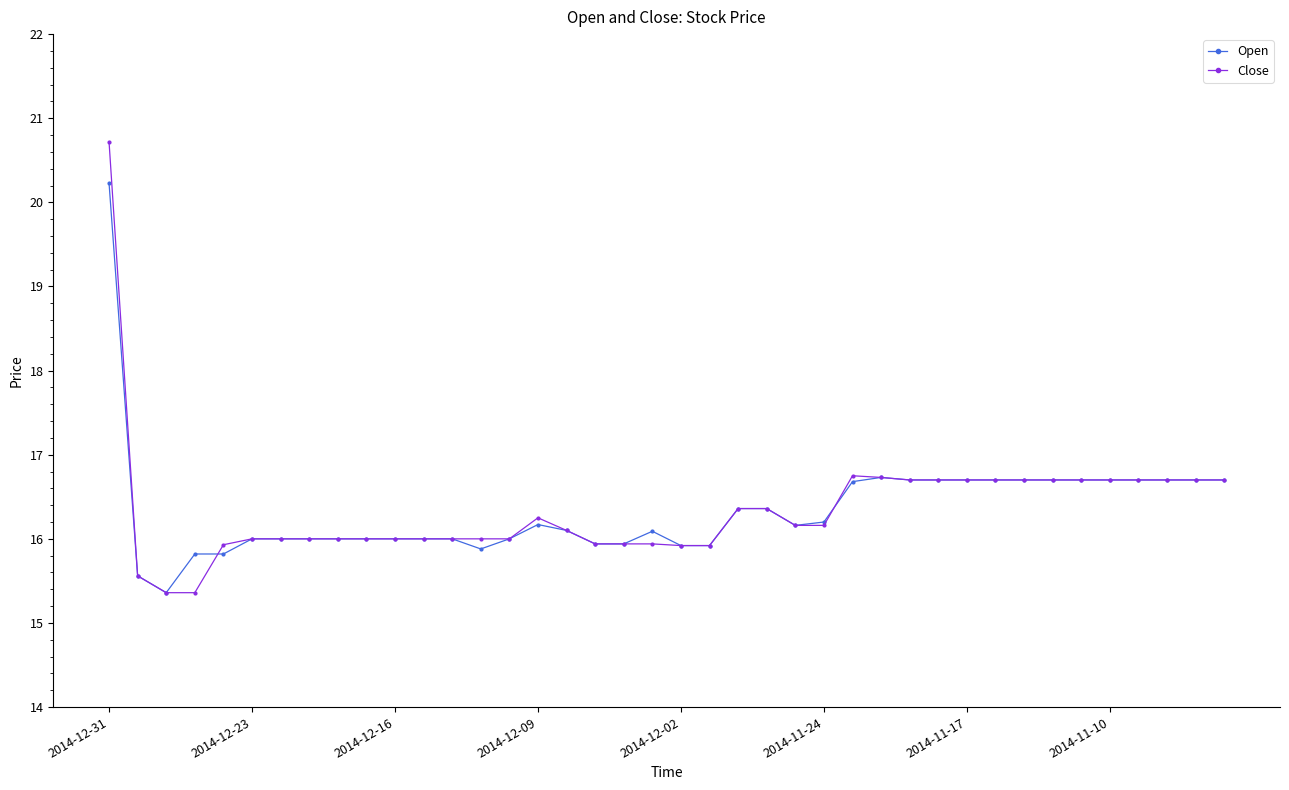

Does the chart have visible grid lines?

No